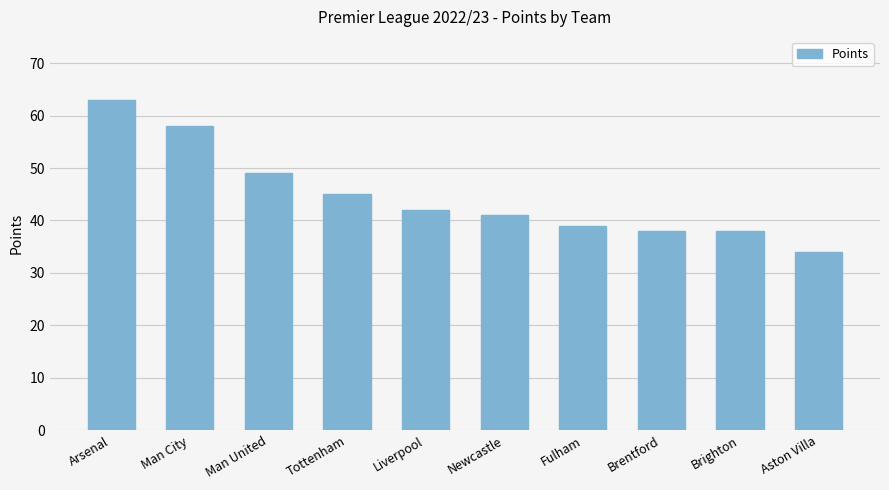

Where is the data nearest to the value 48?

Man United